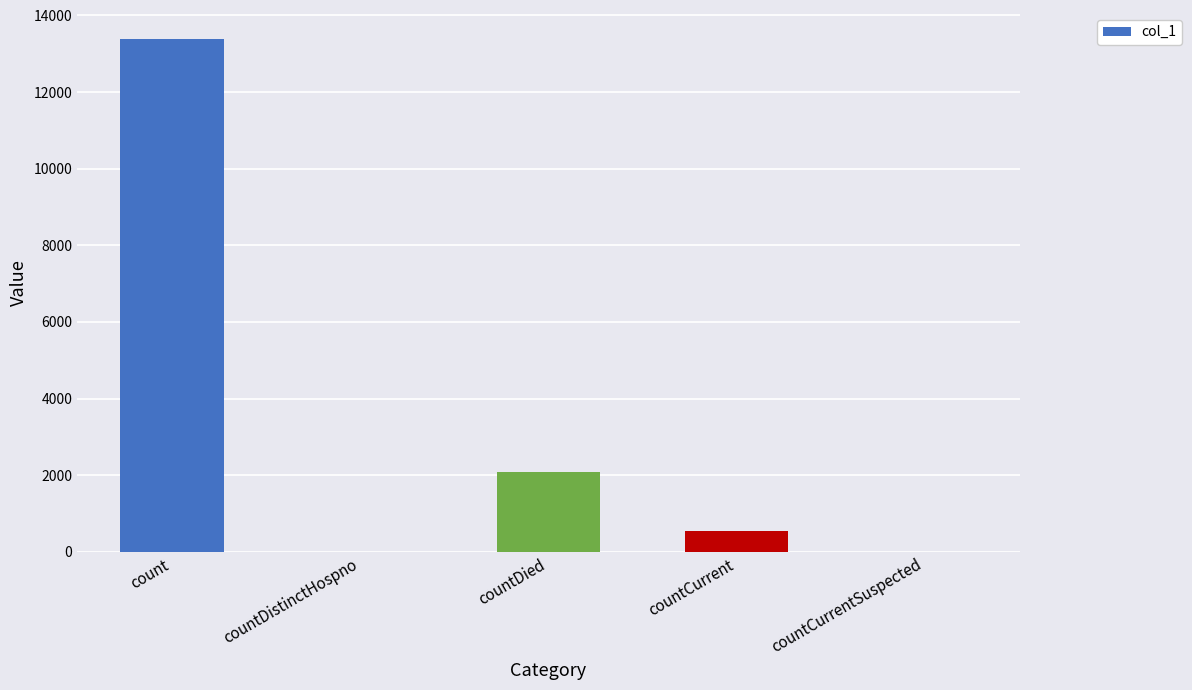

Reading left to right, transcribe all the data shown in this chart.

13399	0	2090	537	0